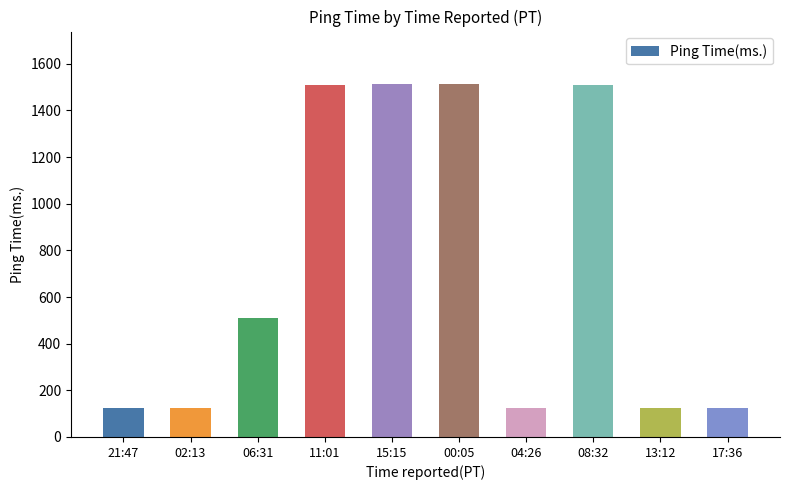

What is the minimum value shown in the chart?

125.4